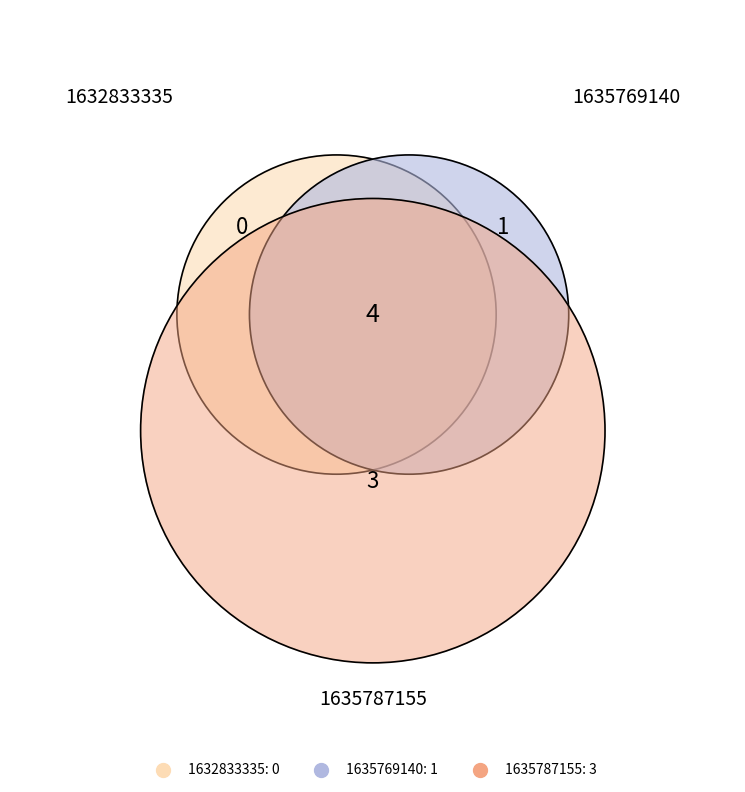

Approximately how many times larger is the value at 1635769140 compared to 1635787155?

0.3